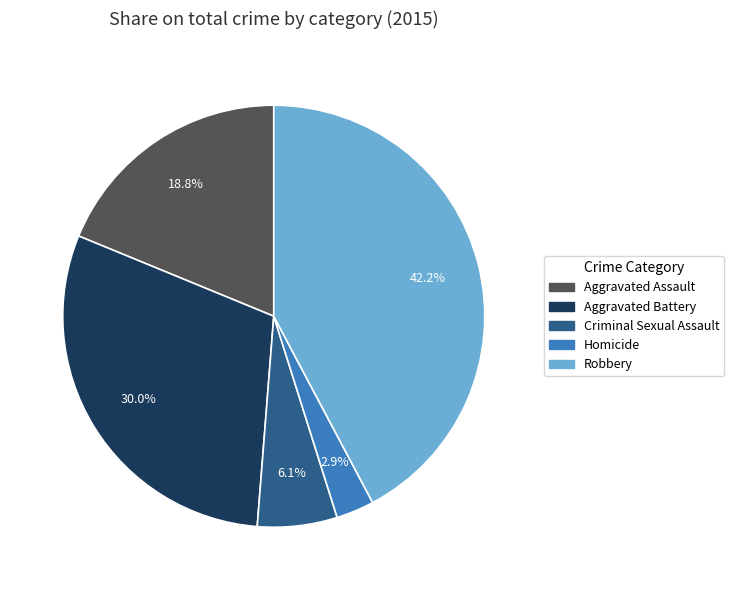

Does Aggravated Battery account for over 50% of the chart?

No